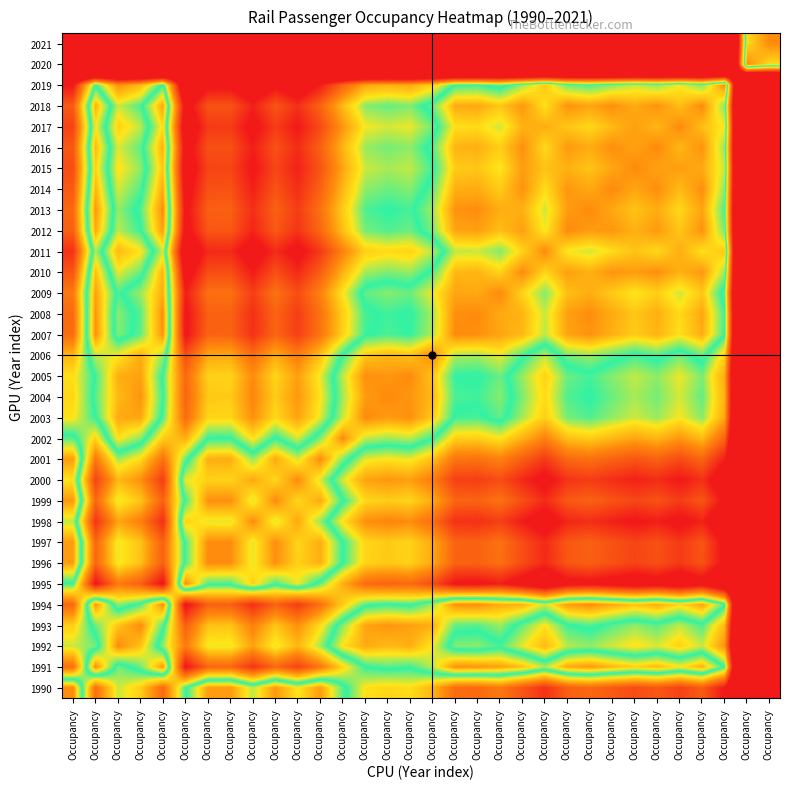

What is the total value across all series at Occupancy?

29.1